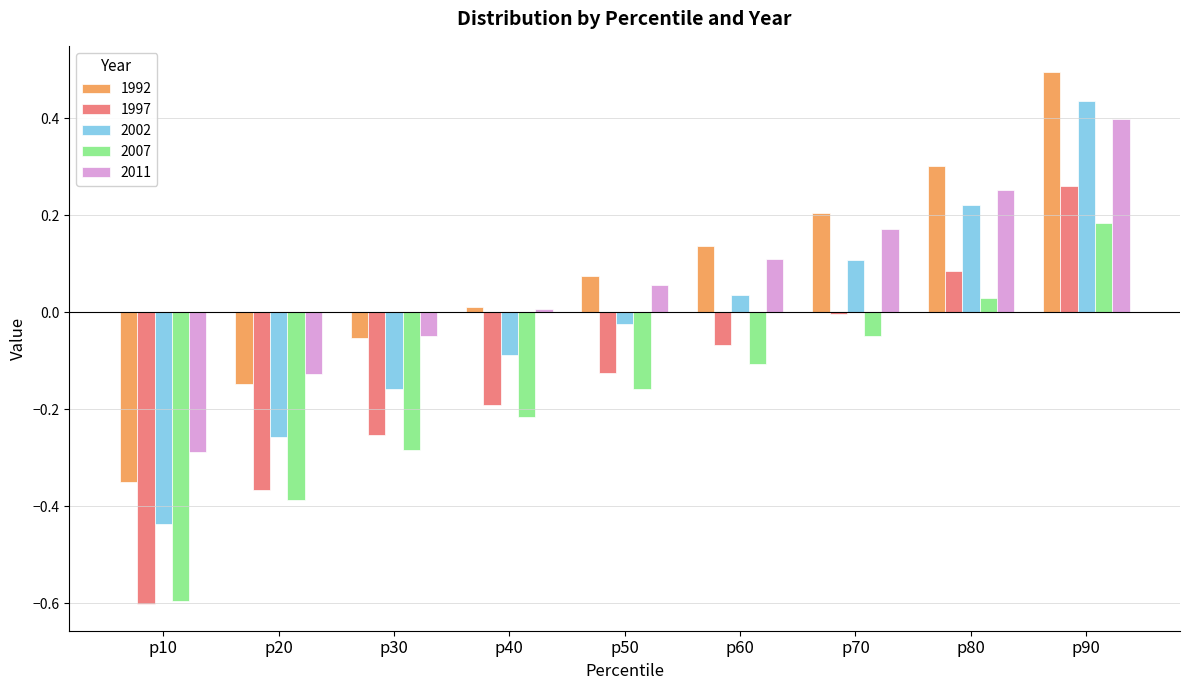

At how many categories does at least one series exceed 0?

6